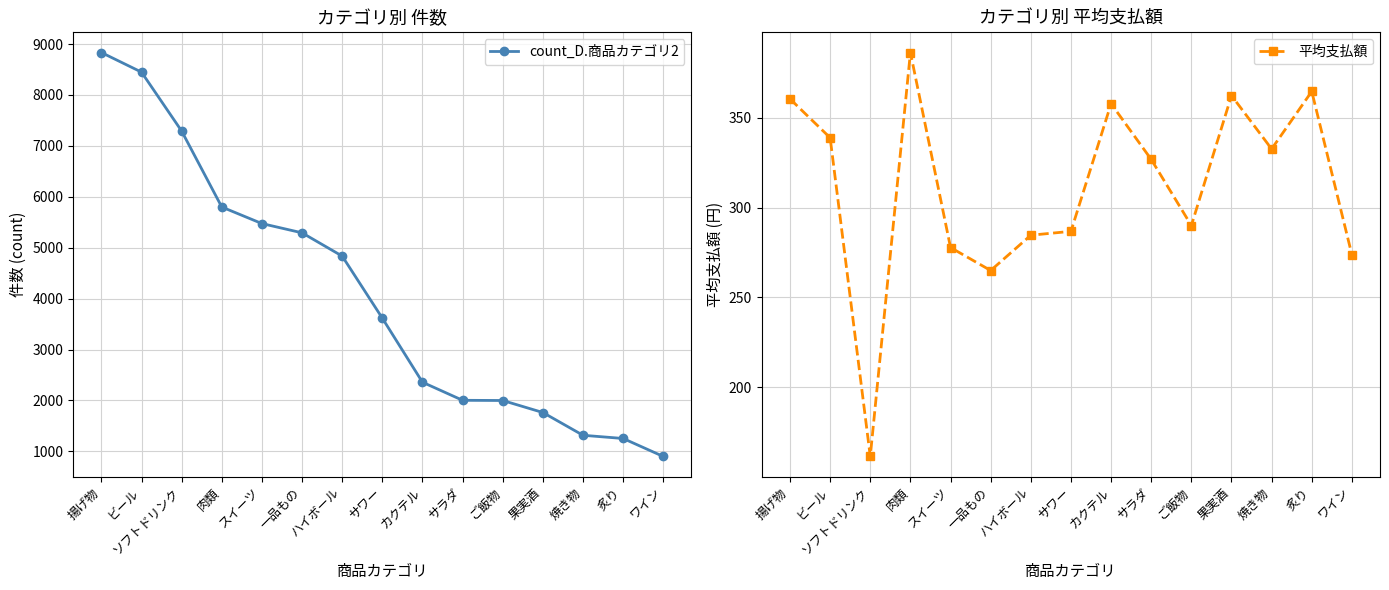

What are all the series names shown in the legend?

count_D.商品カテゴリ2, 平均支払額